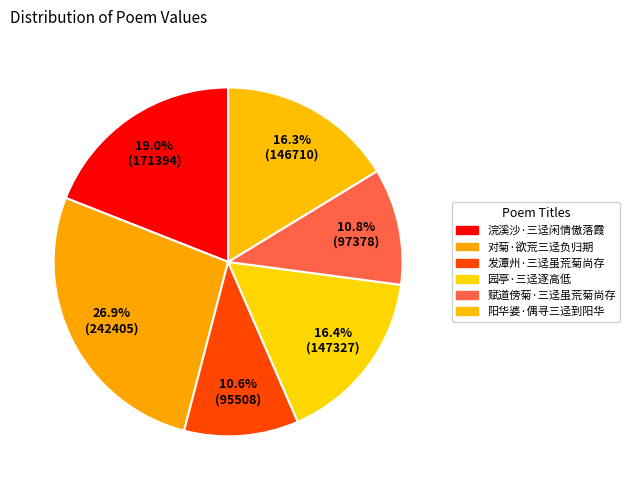

How many segments does this pie chart have?

6